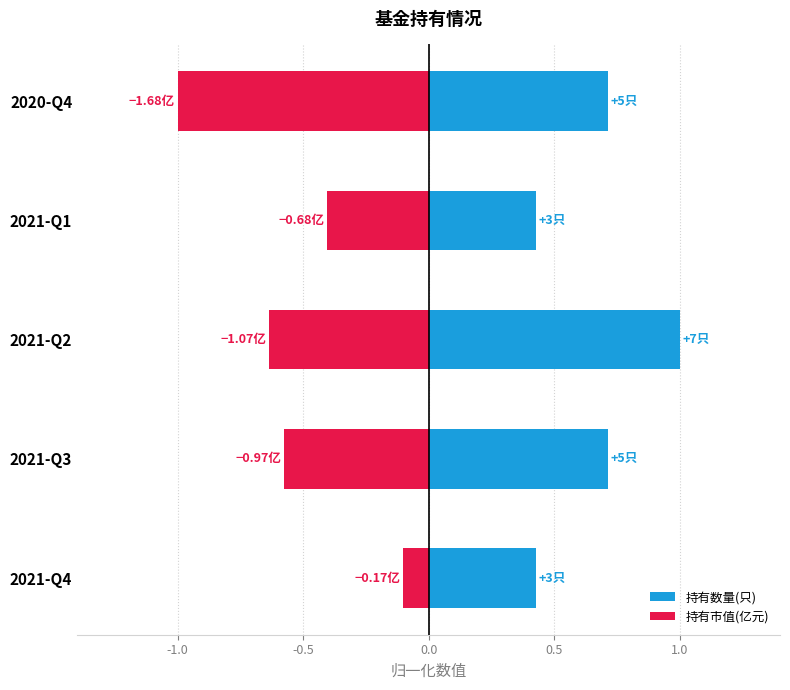

Is it true that 持有市值(亿元) equals -0.6 at 2021-Q3?

True